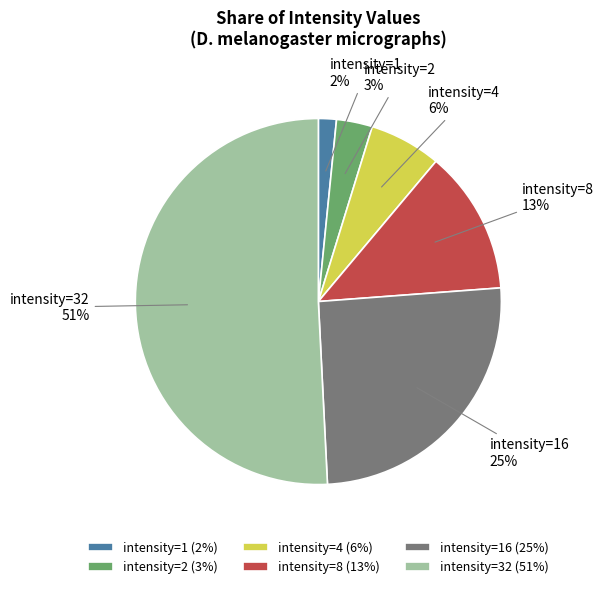

Which slice is the largest?

intensity=32